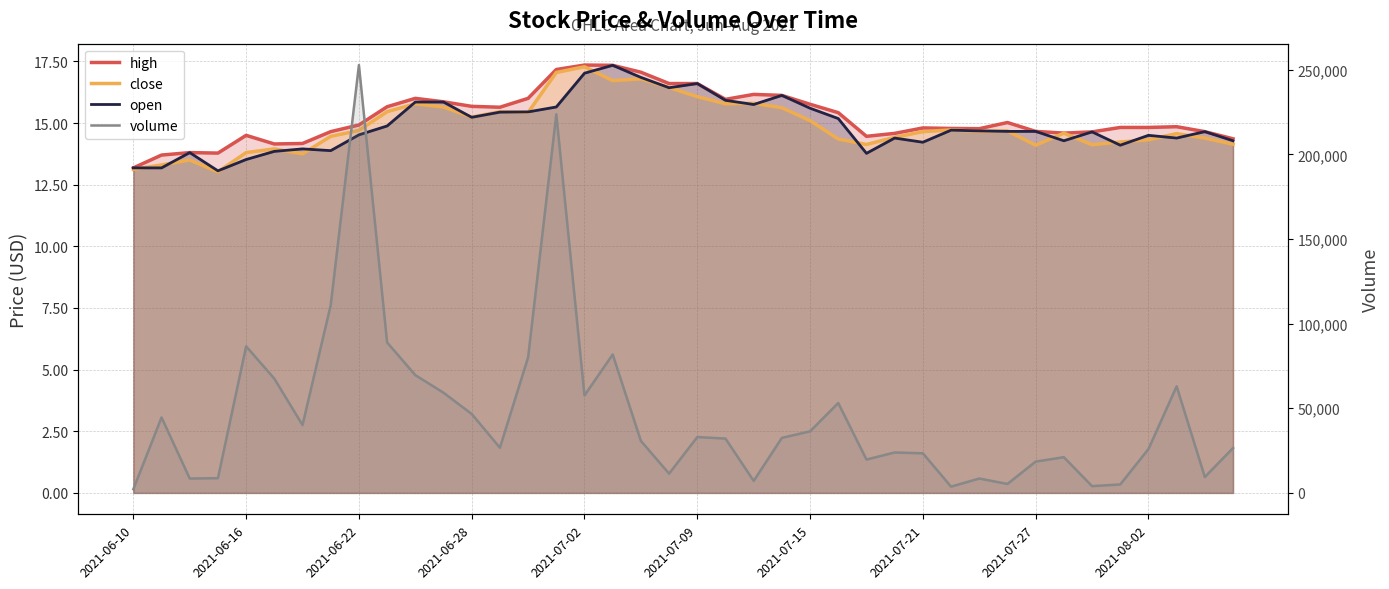

Is it true that close equals 9.3 at 30?

False